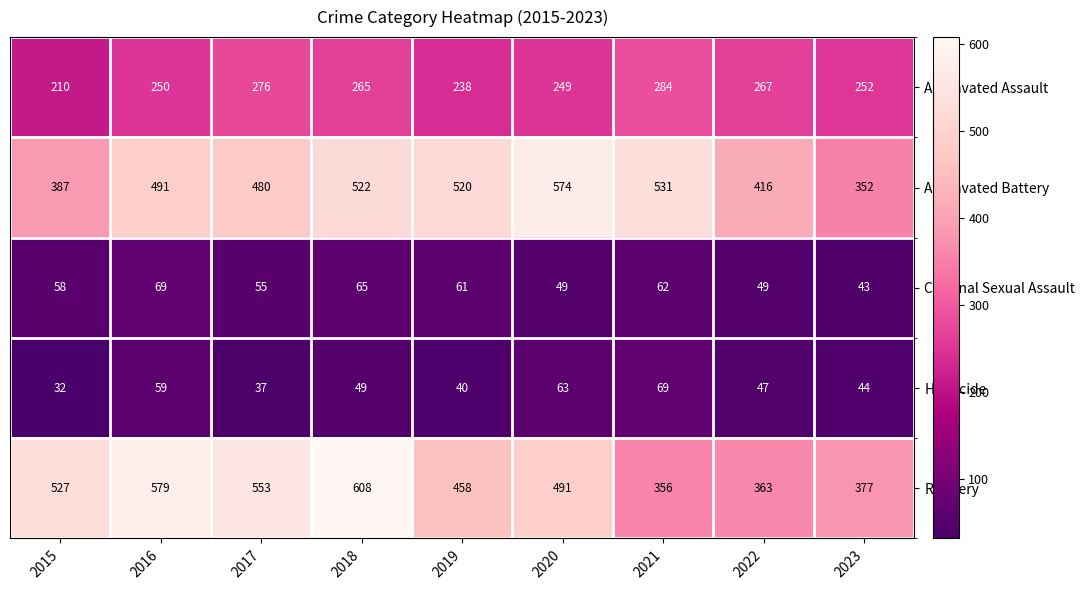

What is the average value of the Aggravated Assault series?

255